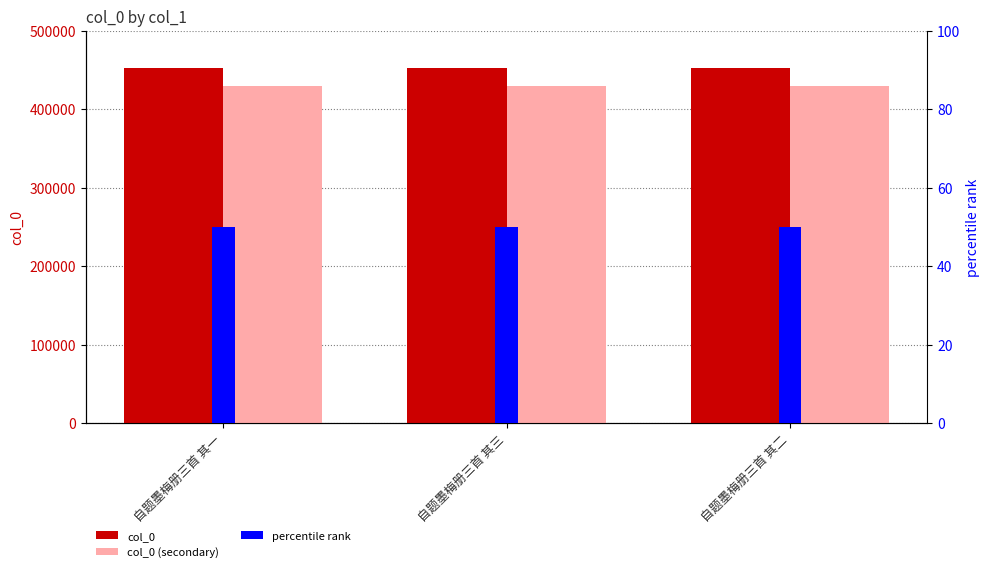

What is the highest value of the col_0 (secondary) series?

430149.5